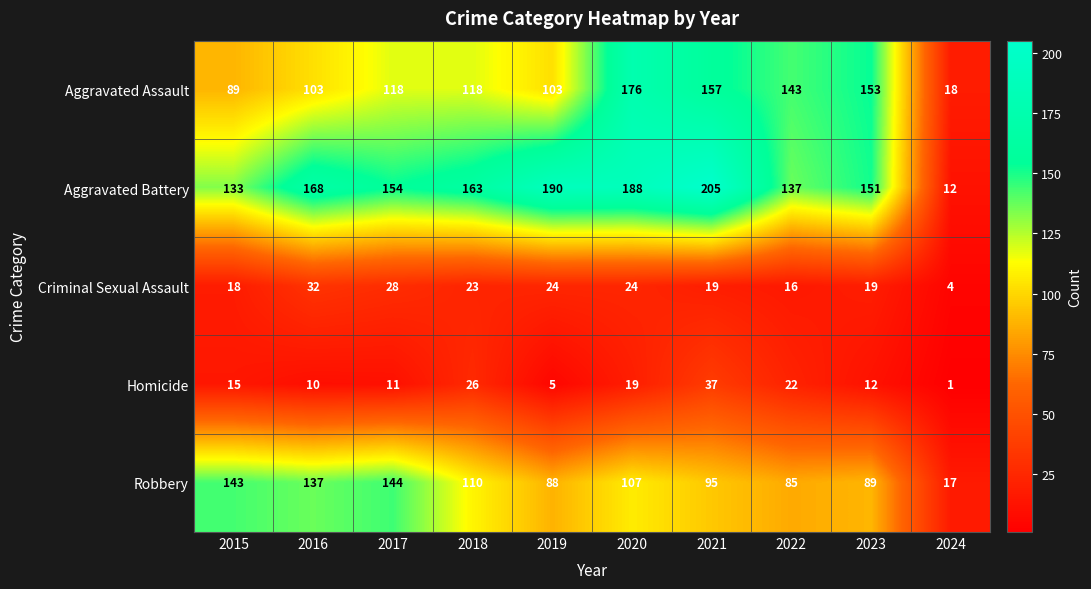

At how many categories does at least one series exceed 144?

7